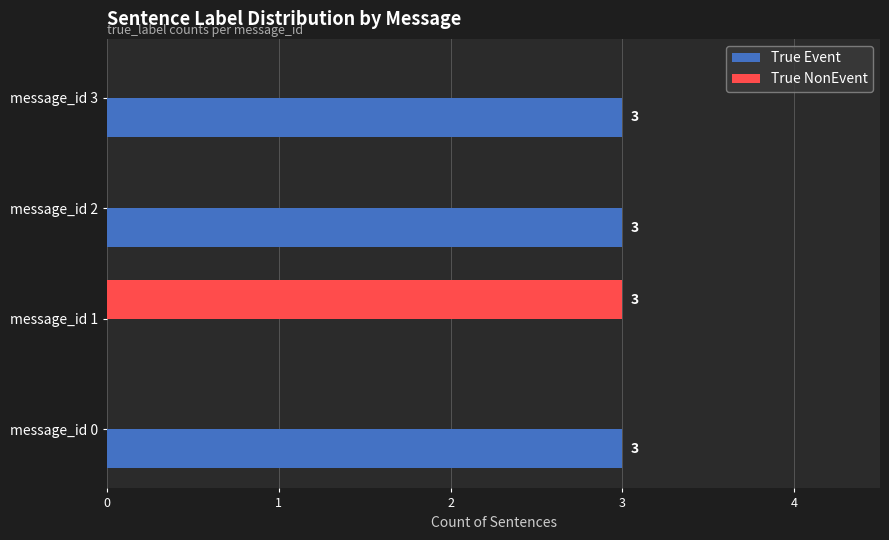

Count the True NonEvent values in the range 0 to 3.

4